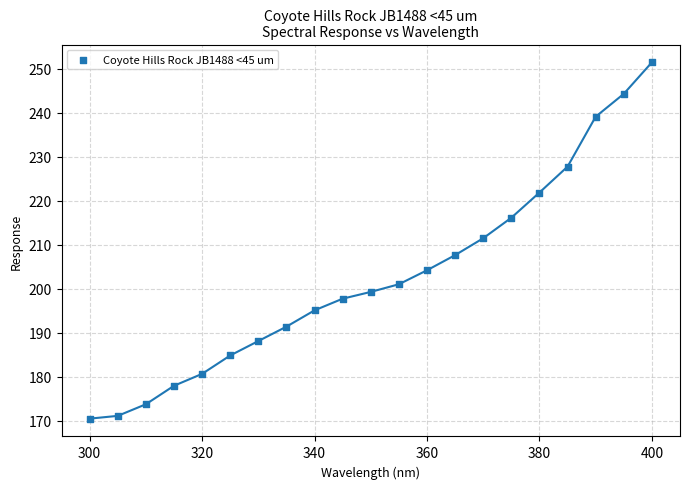

What is the range of Y values (max minus min)?

81.0